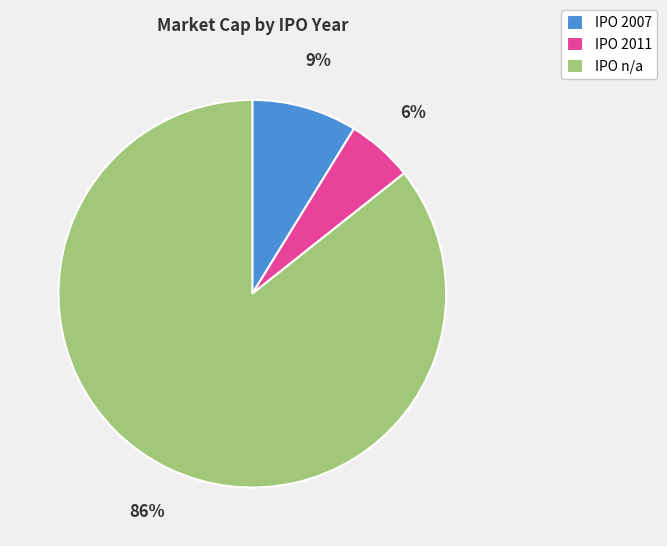

To the nearest percent, what is the difference between the IPO 2011 and IPO 2007 slice percentages?

3%